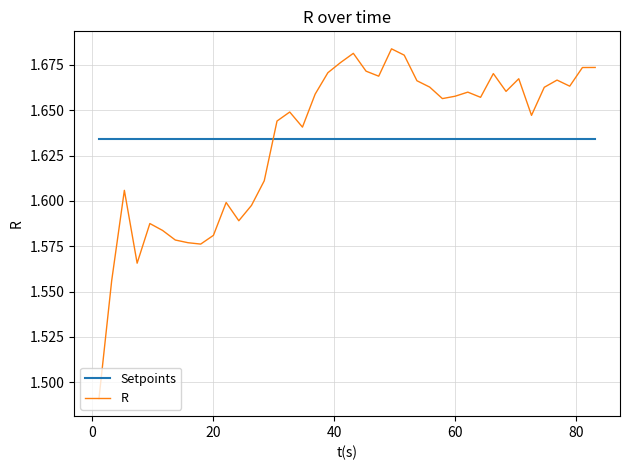

Rank the series by their maximum value, from lowest to highest.

Setpoints, R